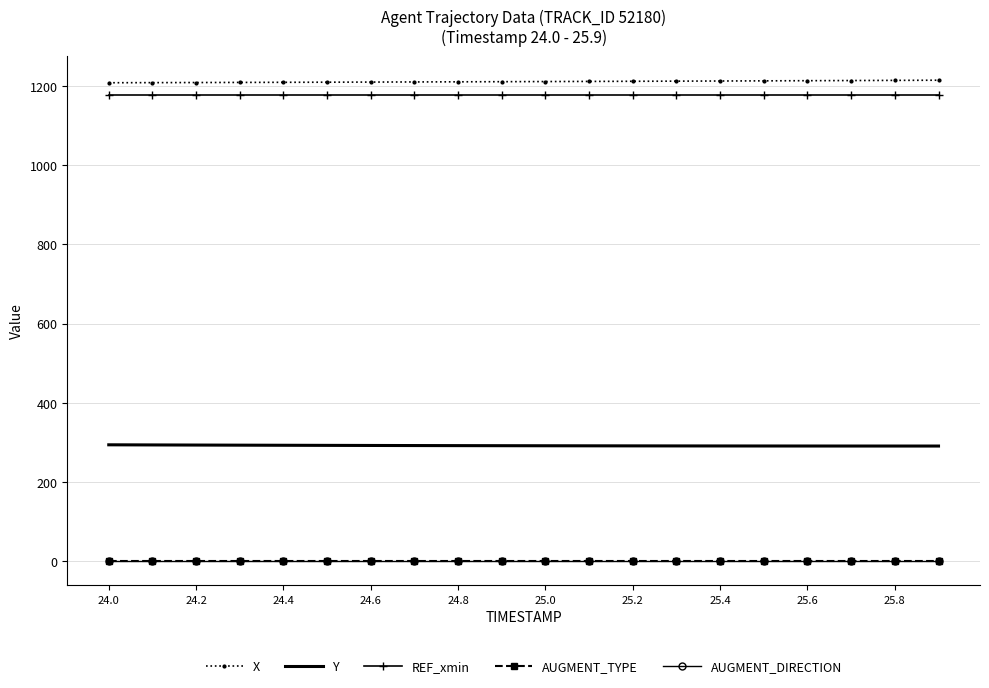

Which series has the largest total across all categories?

X